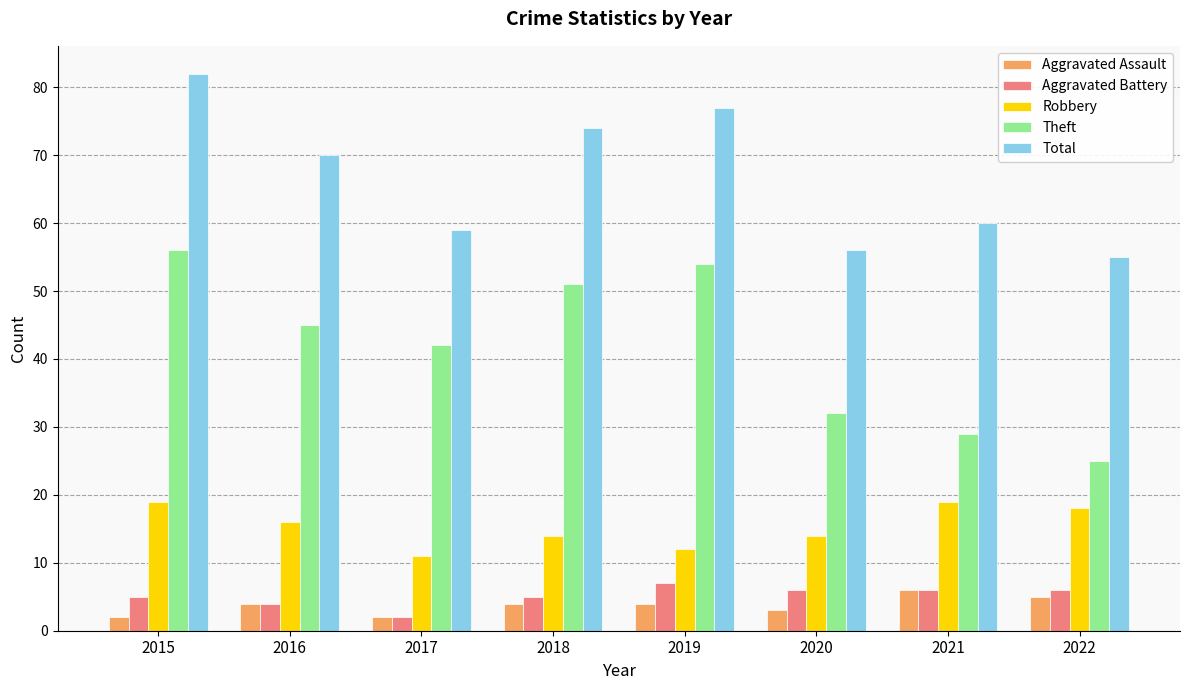

Reading left to right, transcribe all the data shown in this chart.

Aggravated Assault: 2	4	2	4	4	3	6	5
Aggravated Battery: 5	4	2	5	7	6	6	6
Robbery: 19	16	11	14	12	14	19	18
Theft: 56	45	42	51	54	32	29	25
Total: 82	70	59	74	77	56	60	55